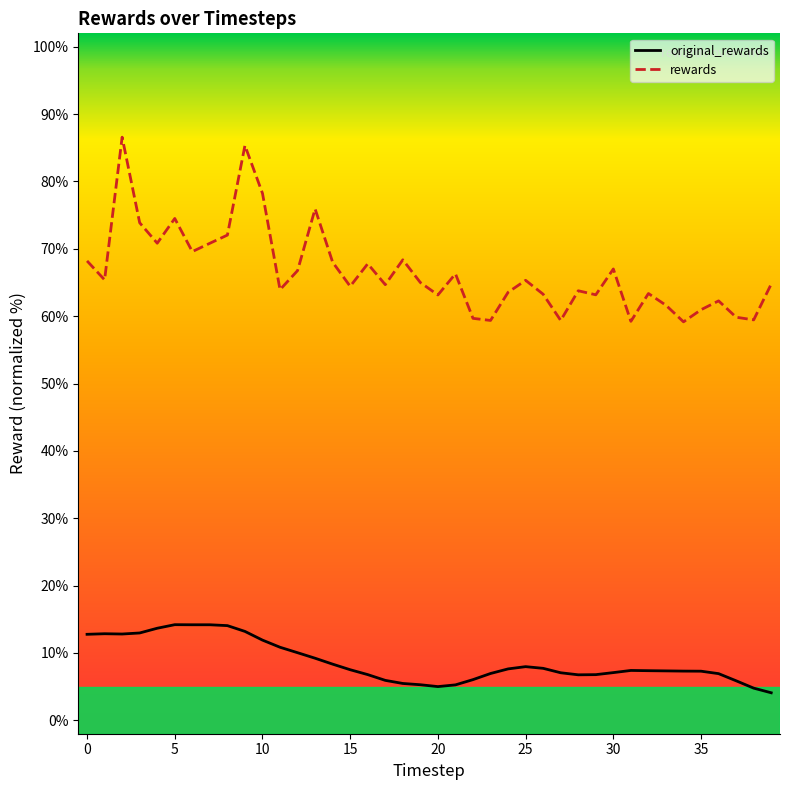

True or false: rewards and original_rewards intersect in this chart.

False